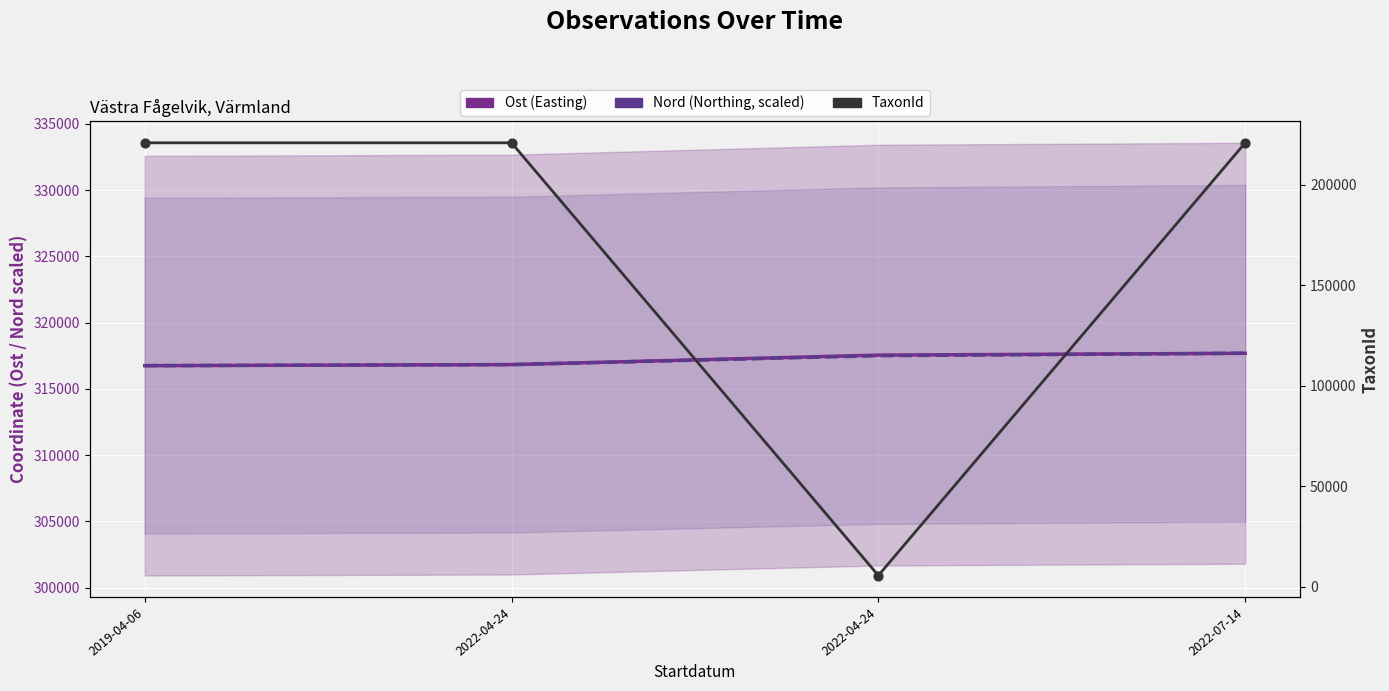

What is the total value across all series at 2022-04-24?

1075246.1